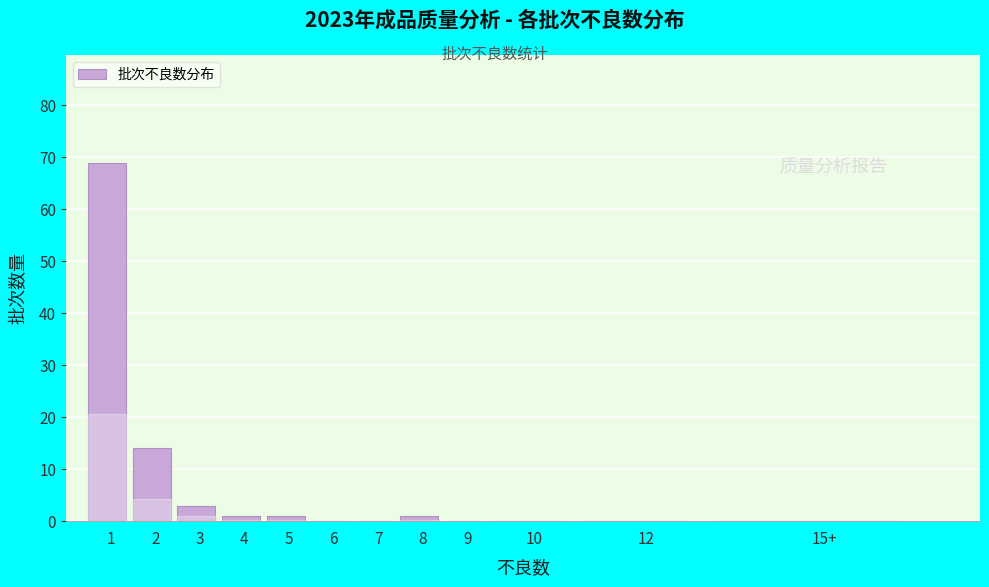

Reading left to right, transcribe all the data shown in this chart.

1=69	2=14	3=3	4=1	5=1	6=0	7=0	8=1	9=0	10=0	12=0	15+=0